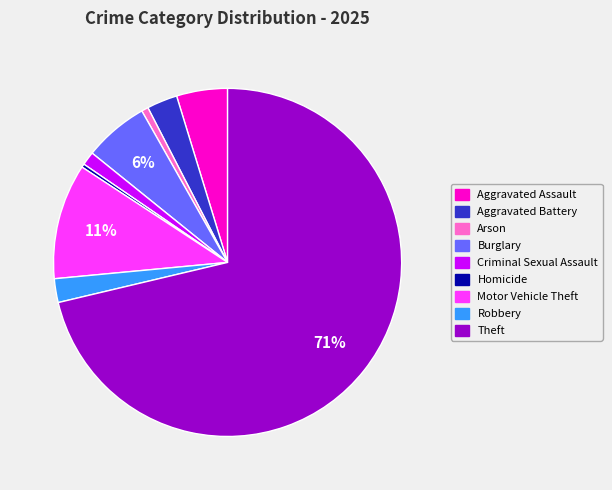

Between Motor Vehicle Theft and Aggravated Battery, which is larger?

Motor Vehicle Theft